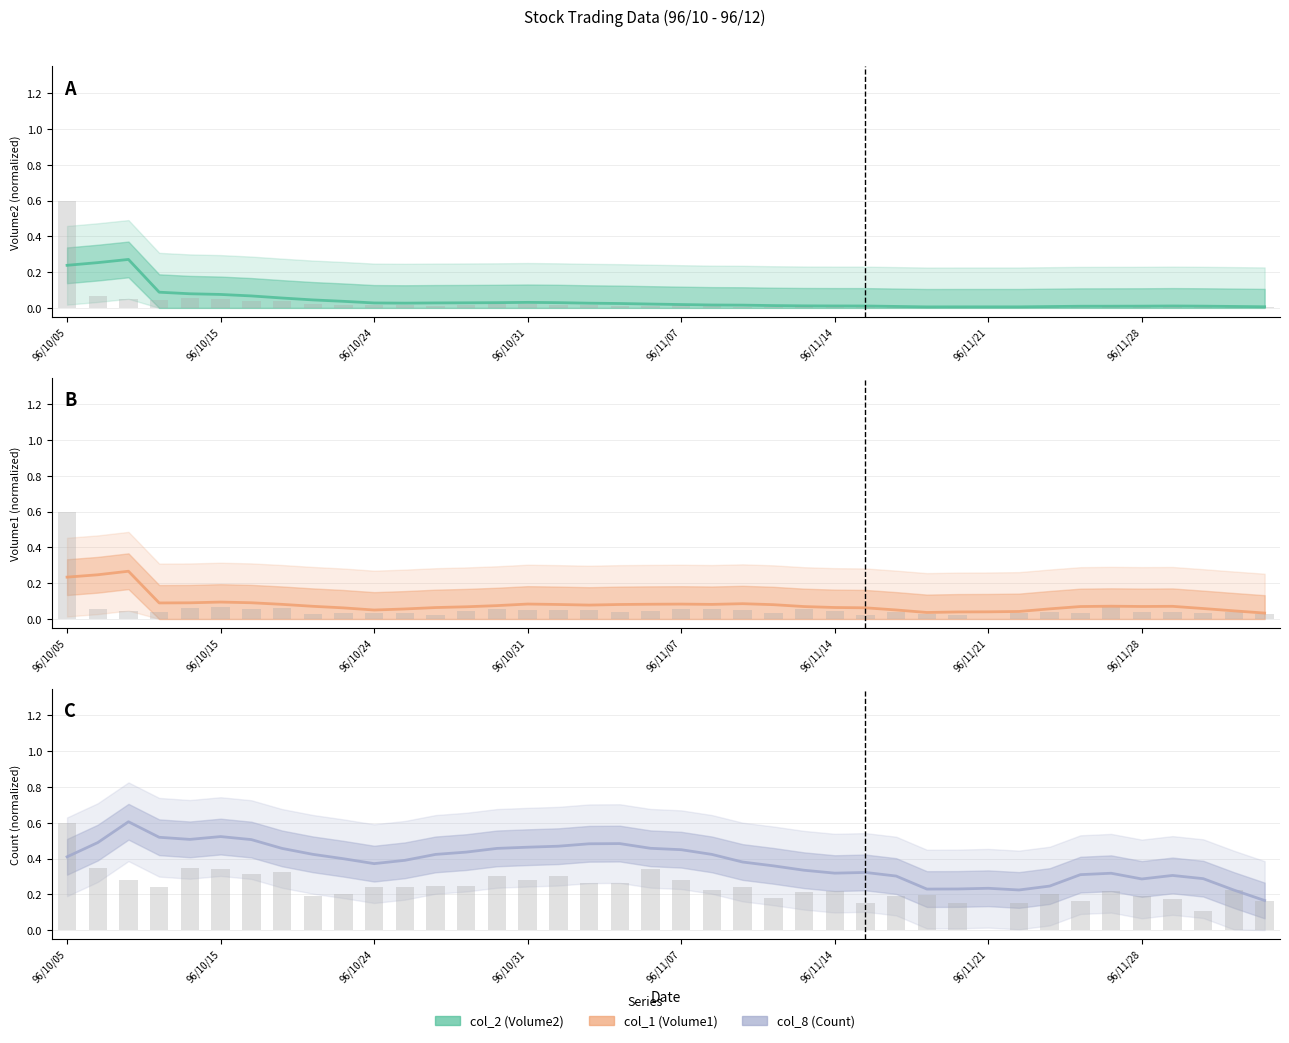

What is the highest value of the col_1 (Volume1) series?

0.3